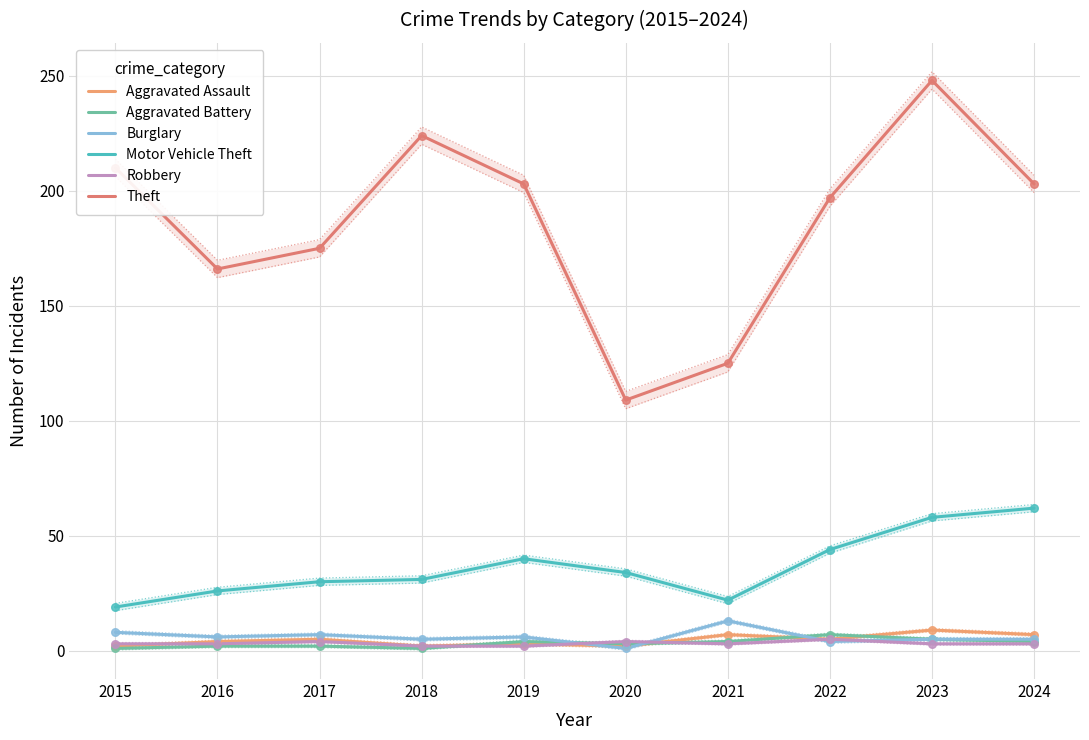

Which series reaches the minimum Y coordinate?

Aggravated Battery